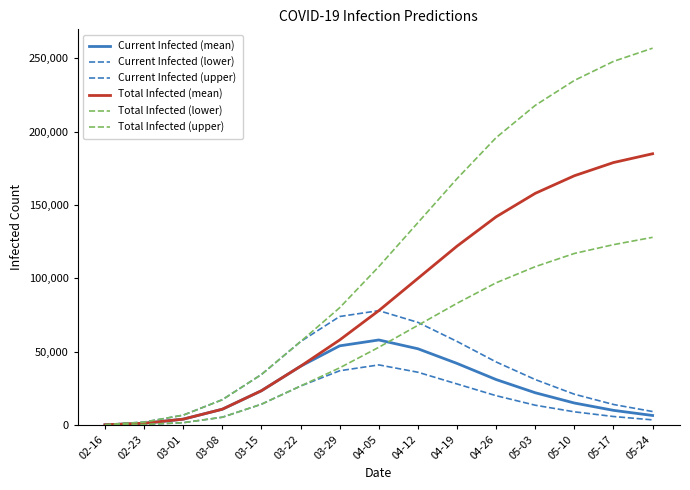

At how many categories does at least one series exceed 94212?

8